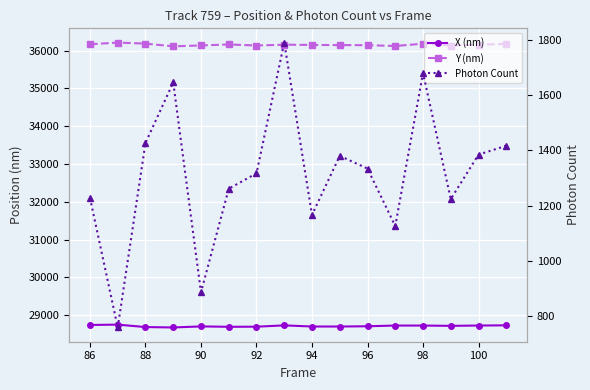

What is the highest value of the Y (nm) series?

36214.6